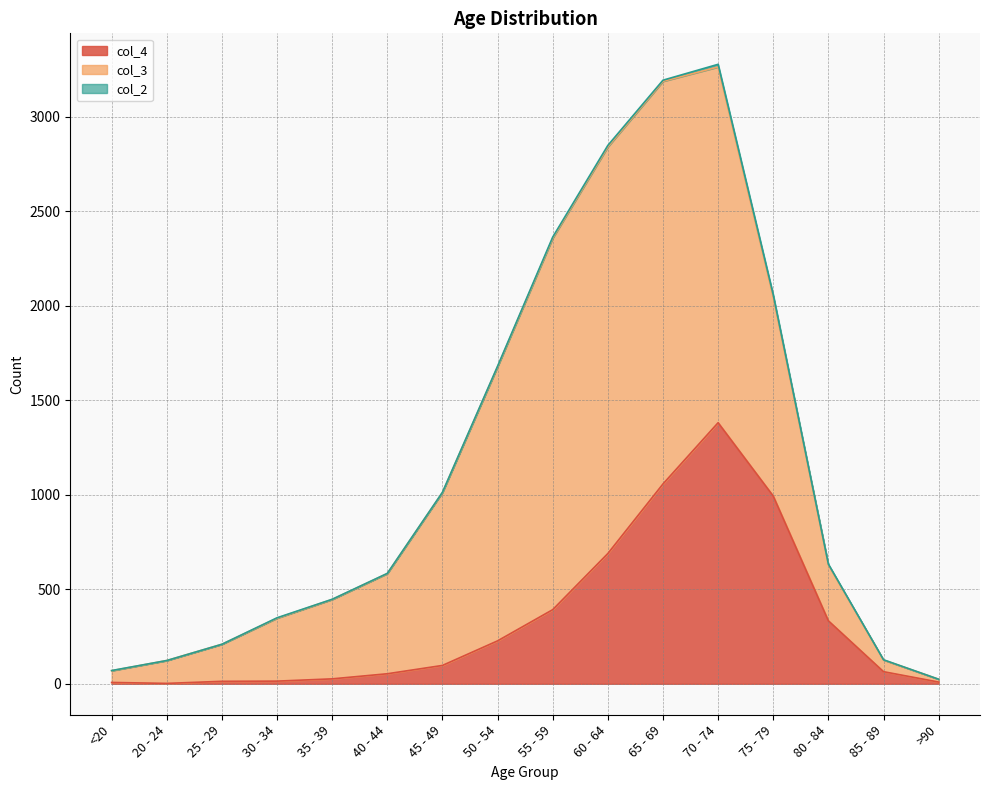

Rank the series by their average value, from lowest to highest.

col_2, col_4, col_3